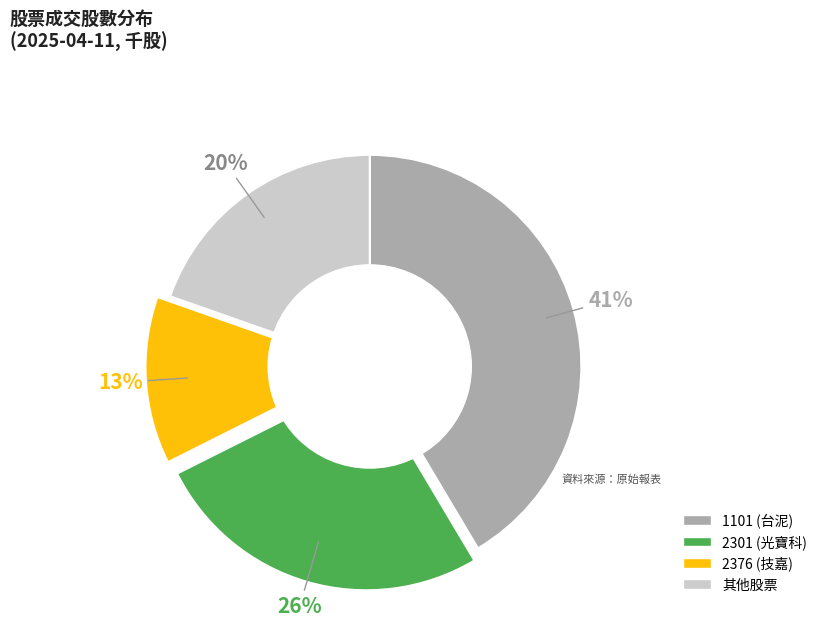

Does any single category account for the majority?

No